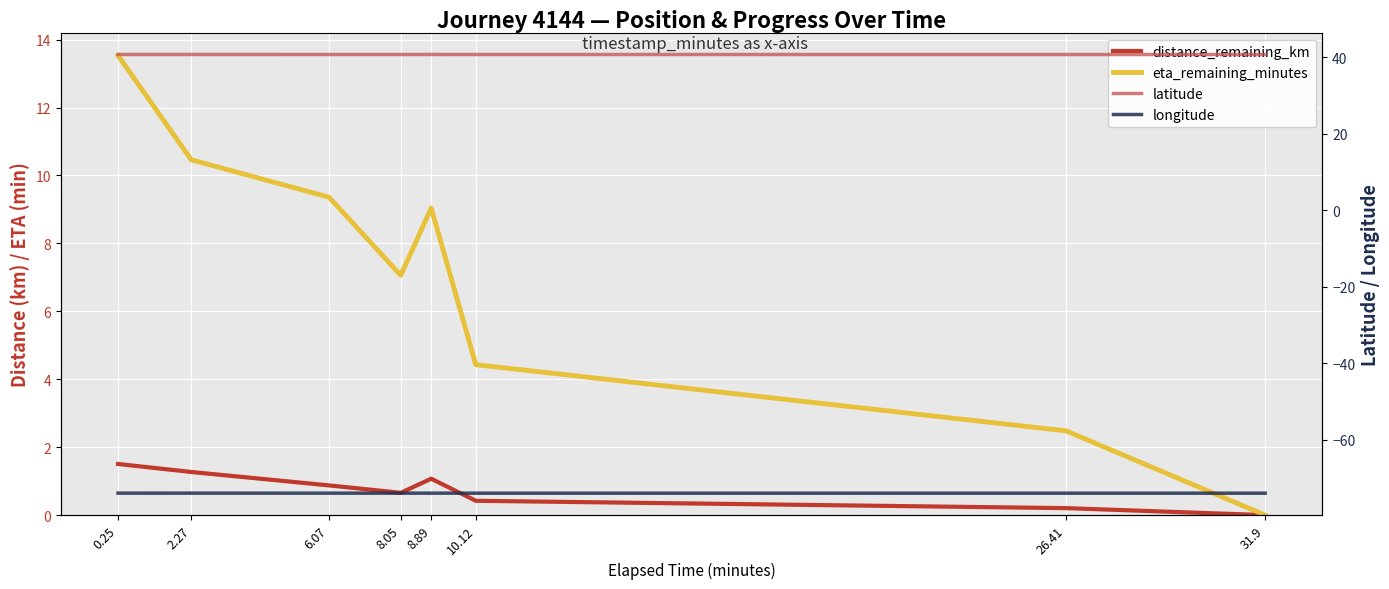

True or false: eta_remaining_minutes and distance_remaining_km cross at least once.

False